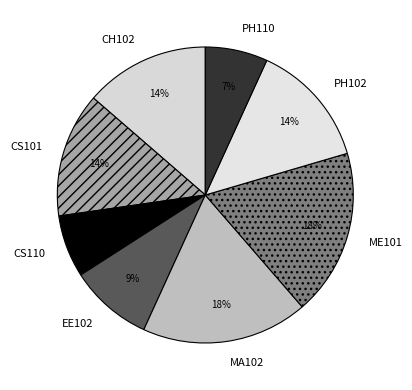

The MA102 slice represents 5% of the pie. True or false?

False